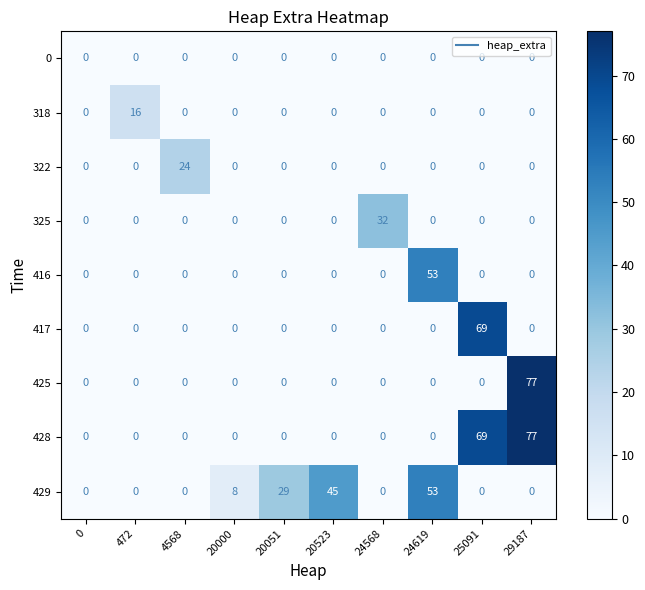

How many values in the 416 series exceed 0?

1